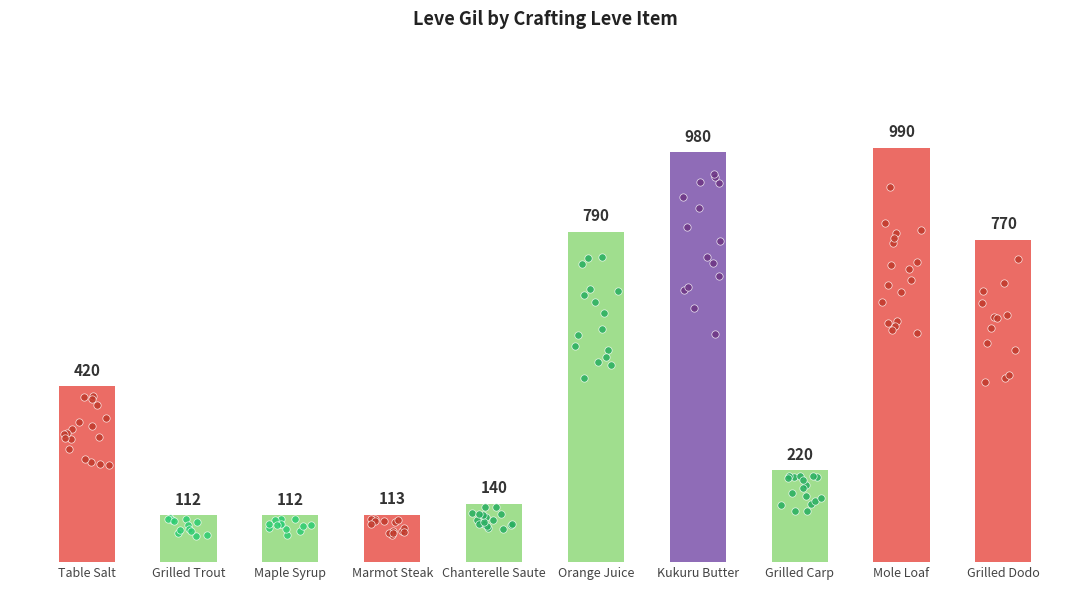

What is the ratio of the value at Orange Juice to the value at Table Salt?

1.9